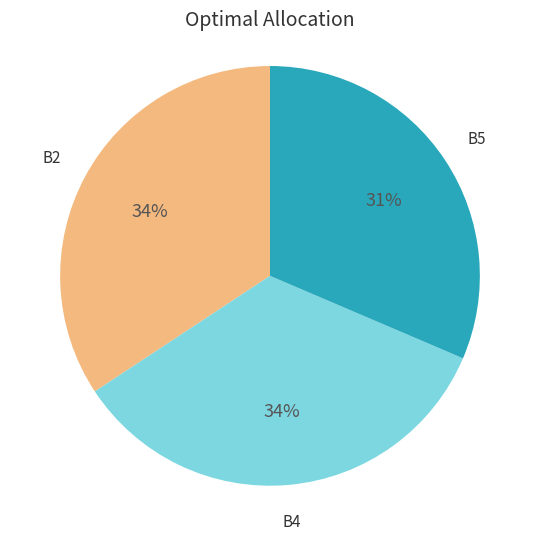

To the nearest percent, what is the difference between the largest and smallest slice percentages?

3%